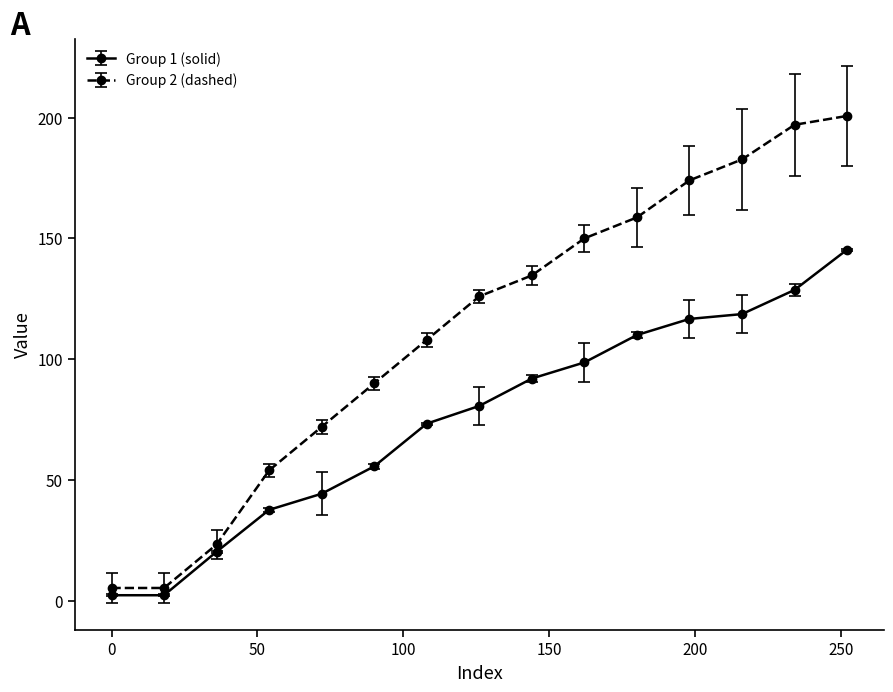

Which series has the widest spread of values?

Group 2 (dashed)